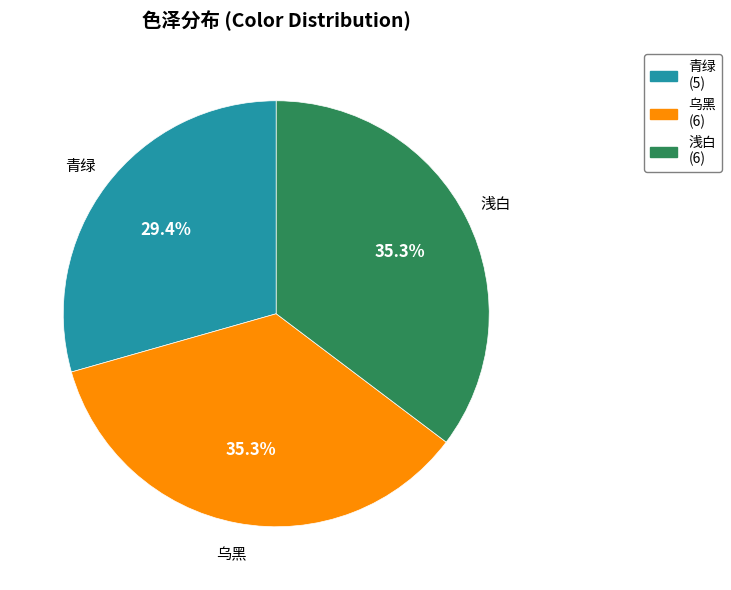

The 浅白 slice represents 35% of the pie. True or false?

True